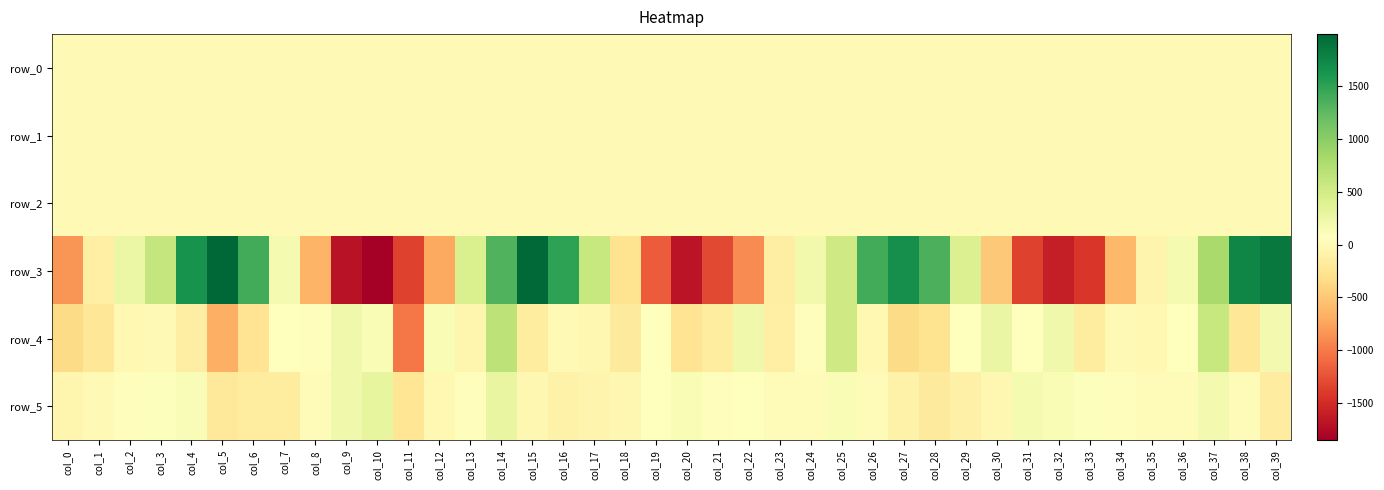

Is it true that row_0 equals 0.1 at col_24?

False